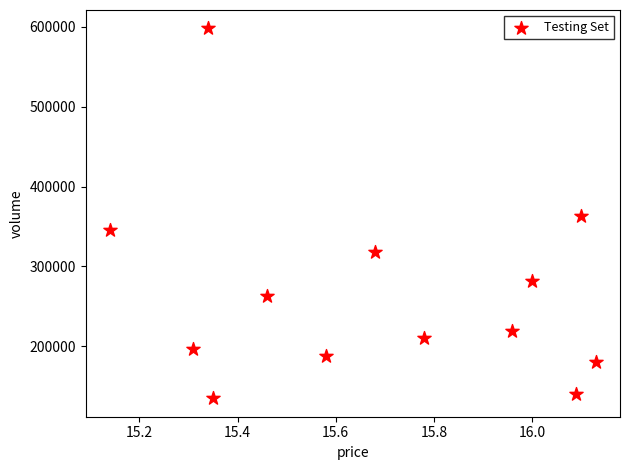

What is the range of Y values (max minus min)?

462307